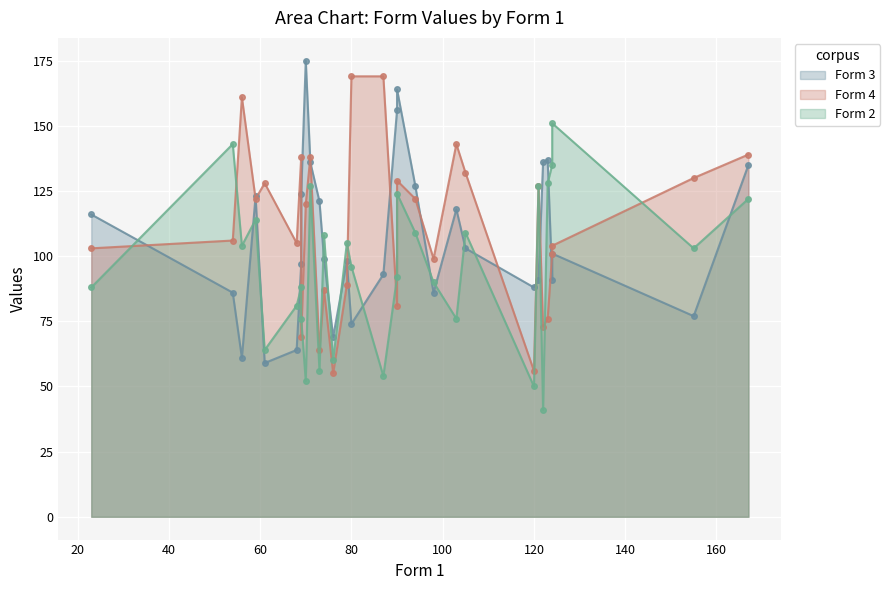

Which series has the largest total across all categories?

Form 4